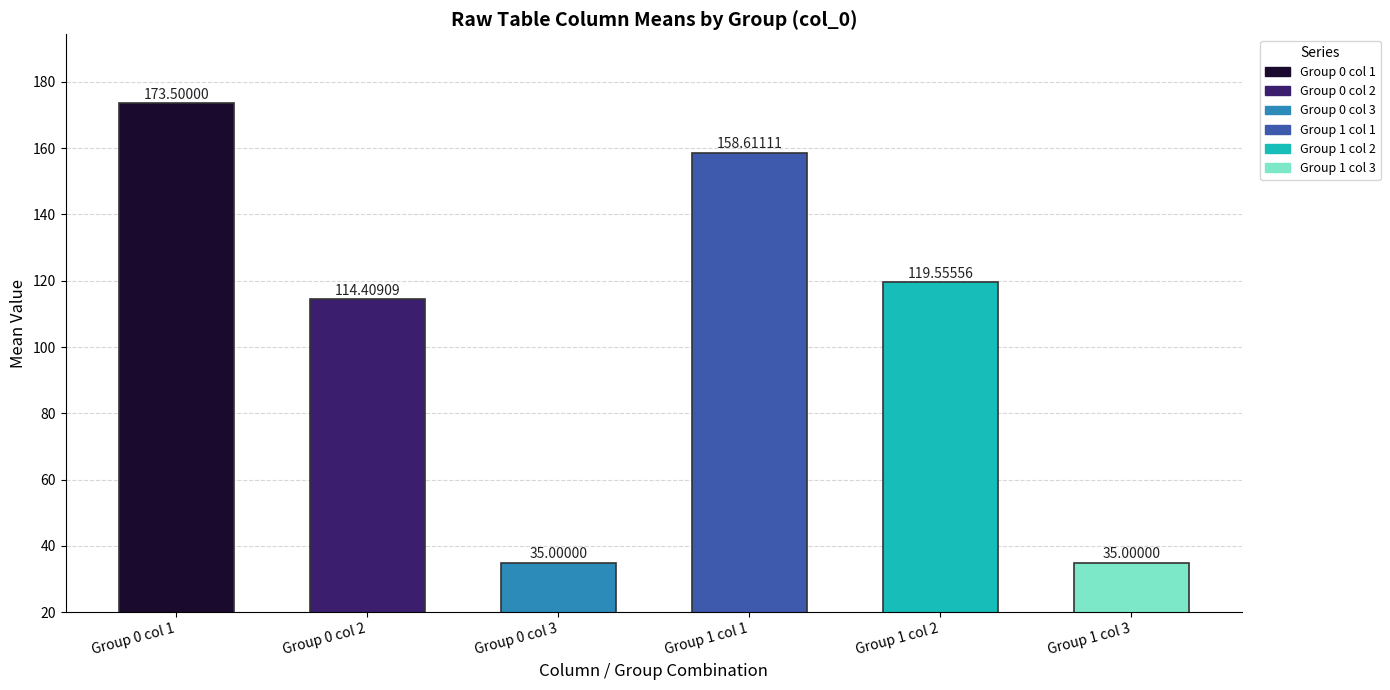

Approximately how many times larger is the value at Group 1 col 3 compared to Group 0 col 2?

0.3